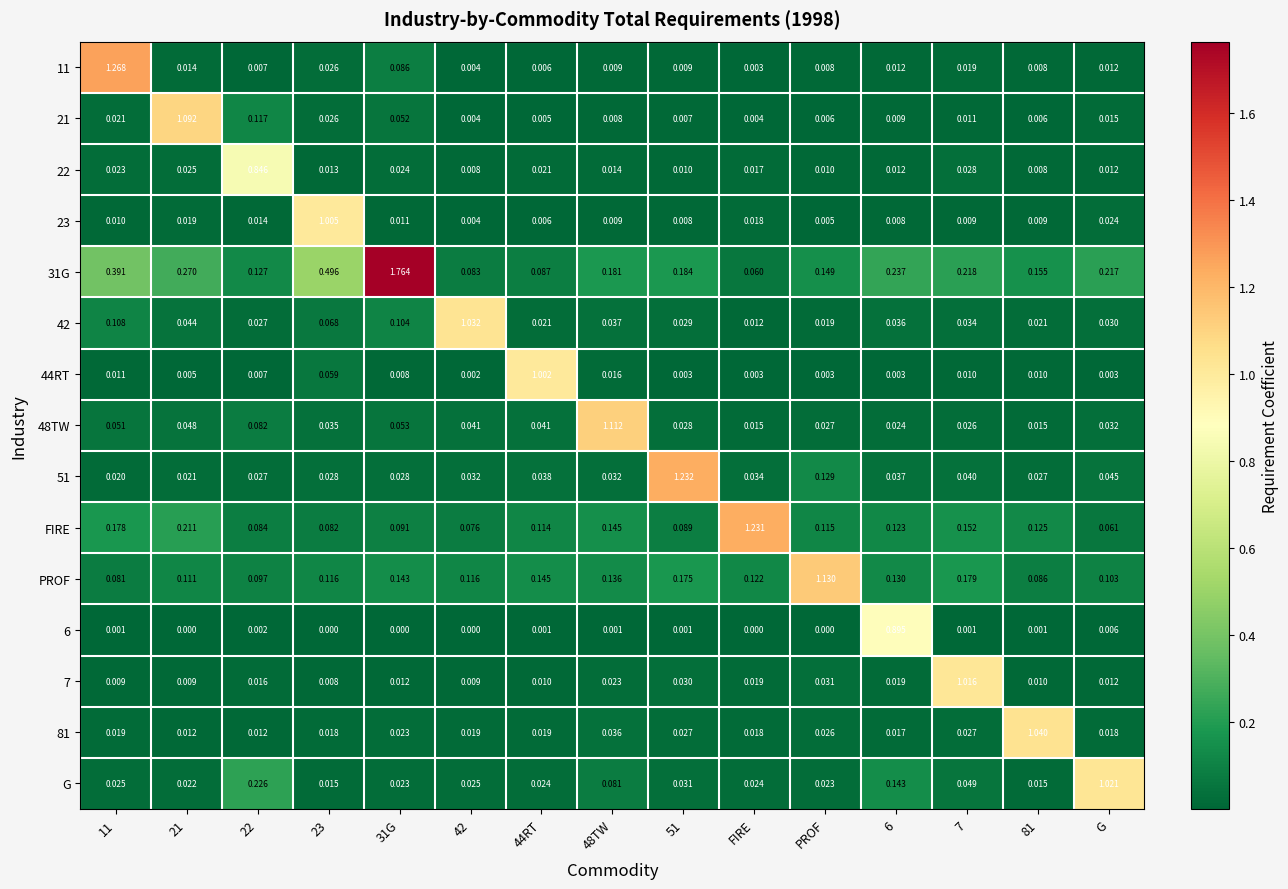

Which series has the largest range (max minus min)?

31G